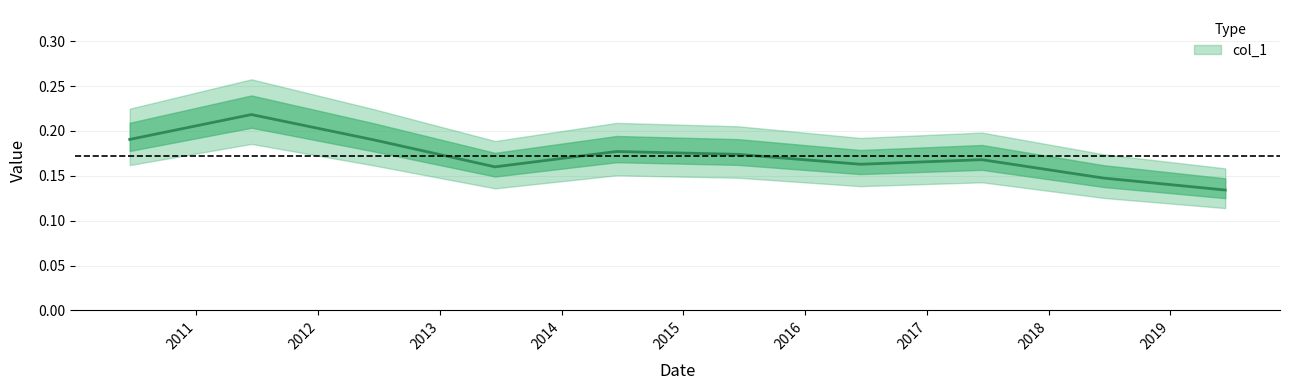

The value at 2013-06-15 is 0.2. True or false?

True